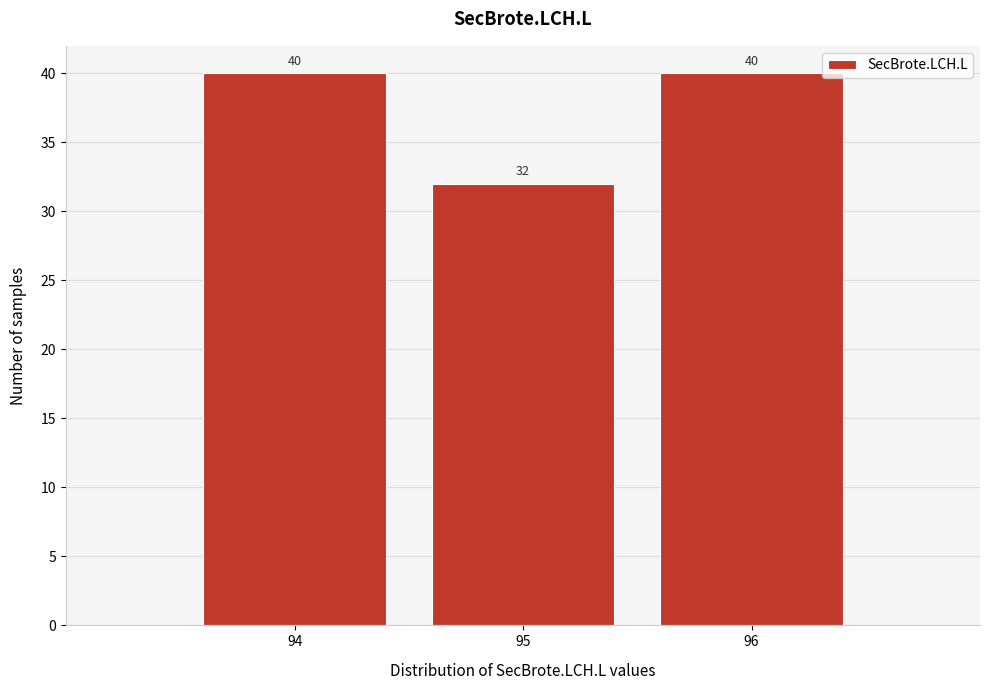

How tall is the bar that spans 93.5 to 94.5 on the x-axis?

40